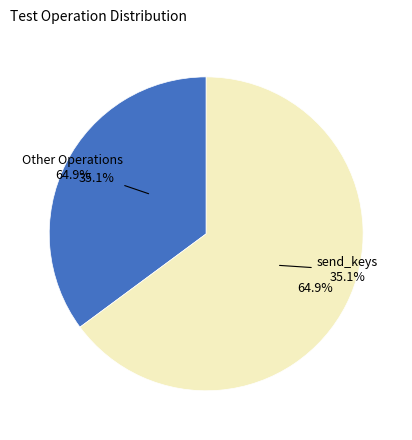

True or false: check accounts for 24% of the total.

False